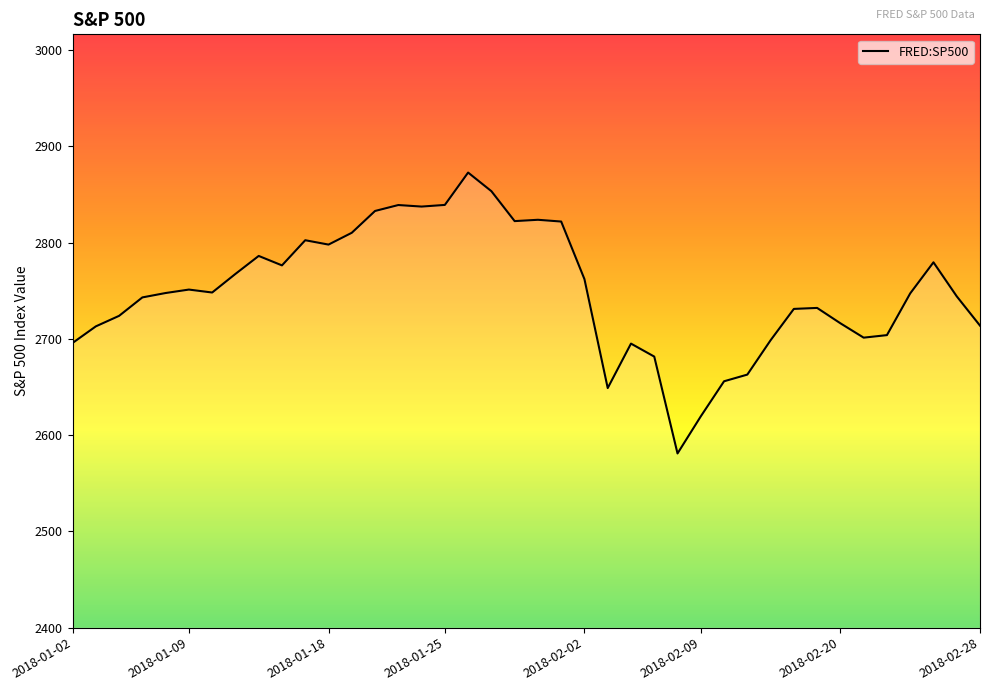

What is the maximum value shown in the chart?

2872.9